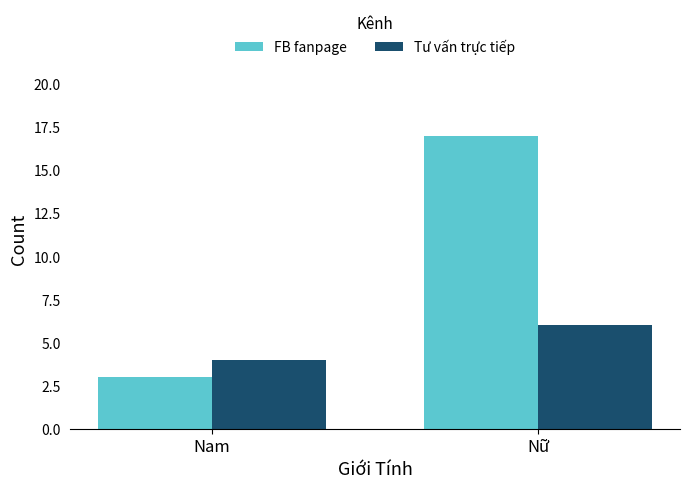

At which label does Tư vấn trực tiếp reach its minimum?

Nam